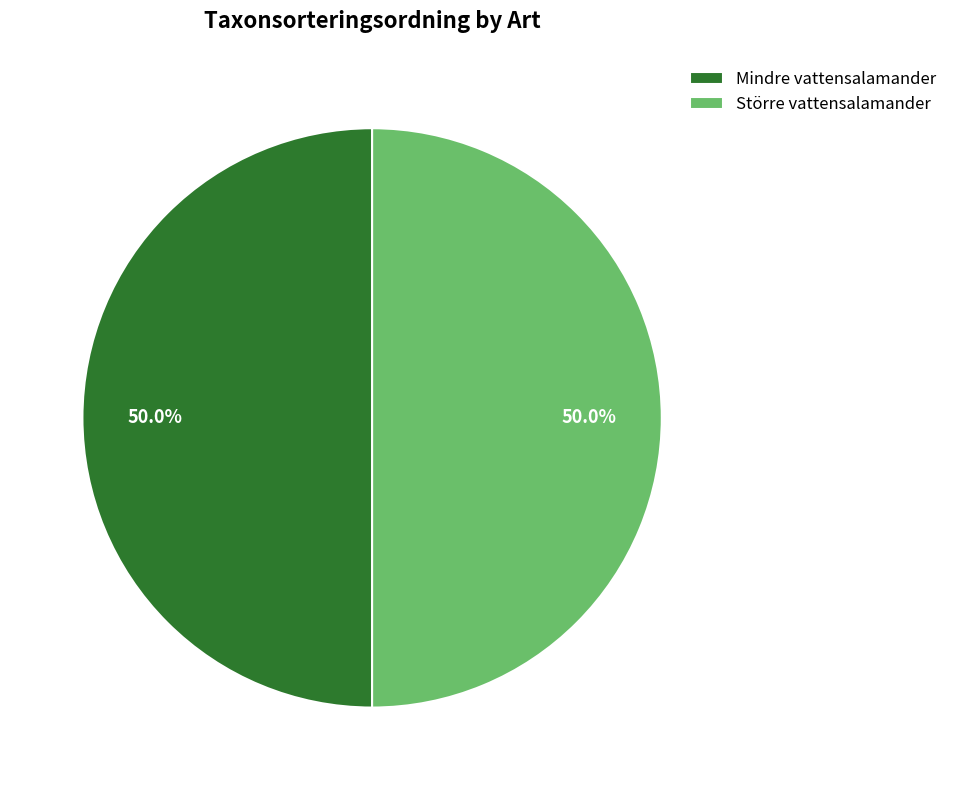

How many segments does this pie chart have?

2